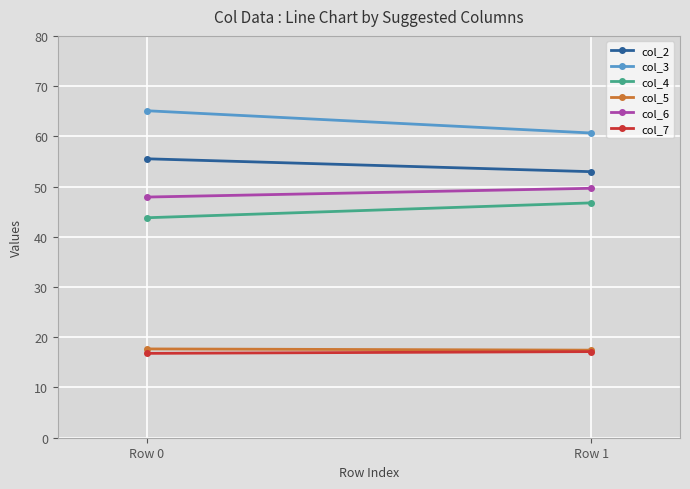

What is the average value of the col_6 series?

48.8